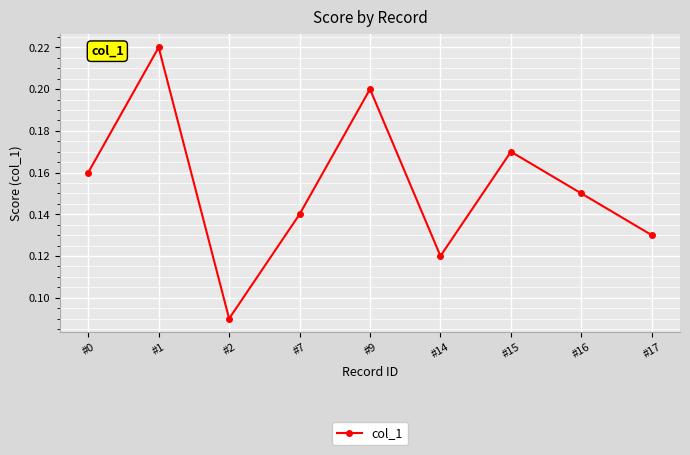

Which has a higher value, #9 or #0?

#9